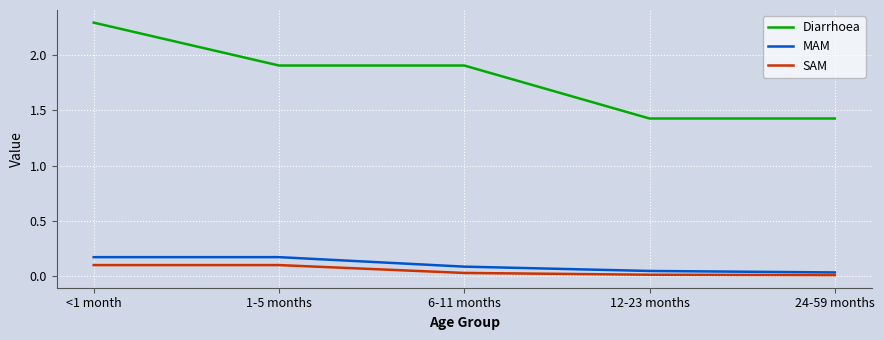

What position from the right is <1 month?

5